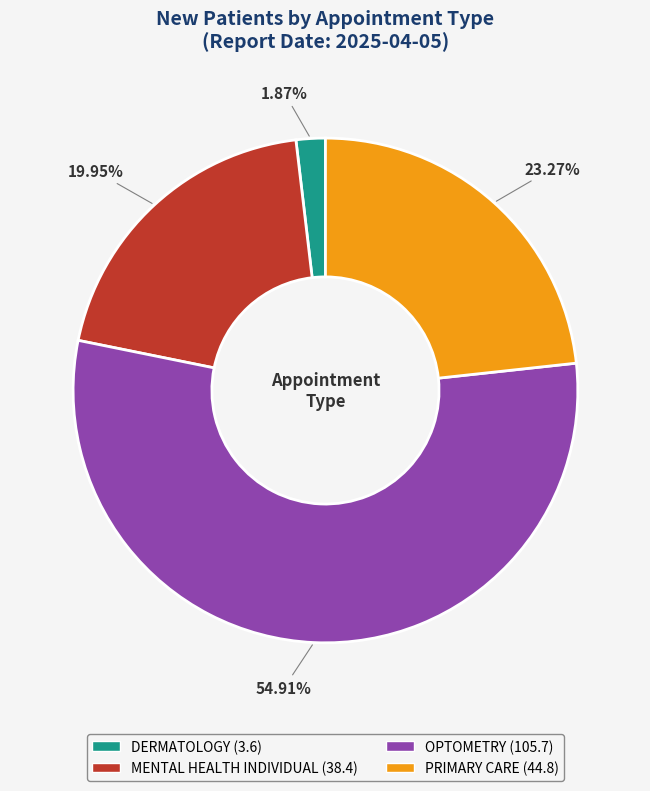

Does any single category account for the majority?

Yes